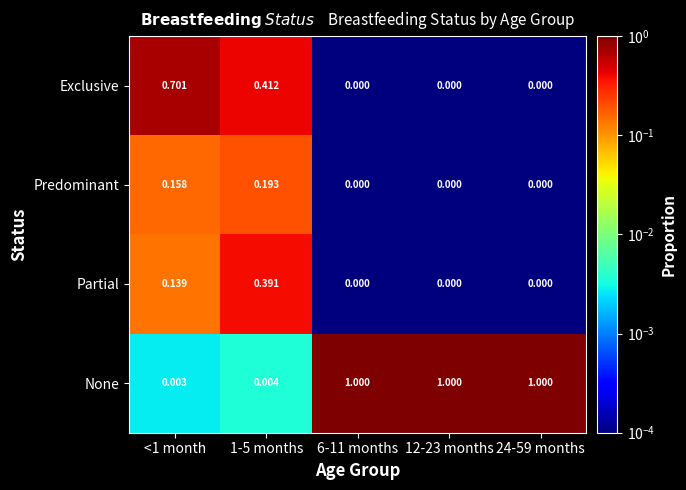

Rank the series by their maximum value, from lowest to highest.

Predominant, Partial, Exclusive, None